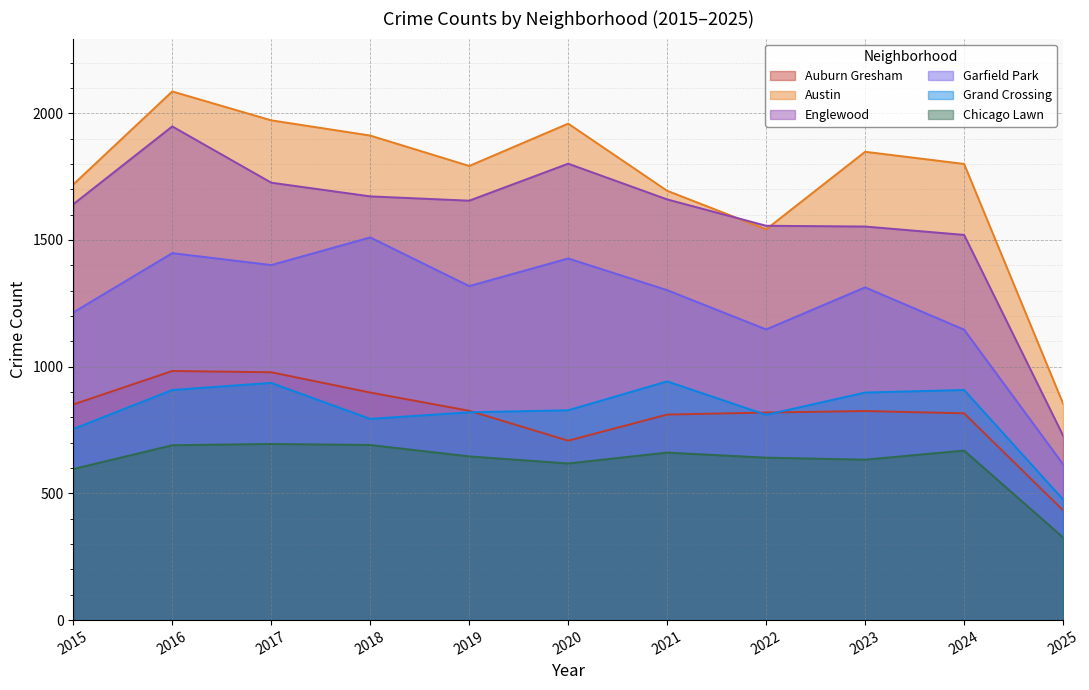

True or false: Englewood and Garfield Park cross at least once.

False